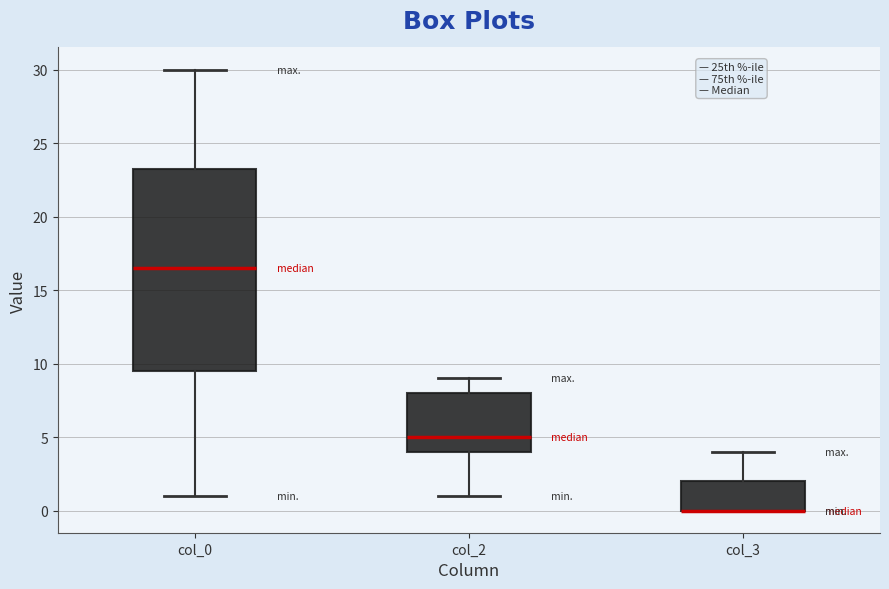

Reading left to right, transcribe this box plot: for each box, give where its median line is, the range the box spans, and where its two whiskers end, as read against the y-axis. The values are not printed on the chart, so give them approximately, as read against the axis.

col_0: median 16.5, box 9.5 to 23.5, whiskers 1.0 to 30.0
col_2: median 5.0, box 4.0 to 8.0, whiskers 1.0 to 9.0
col_3: median 0.0 (drawn on the box's lower edge), box 0.0 to 2.0, whiskers 0.0 to 4.0